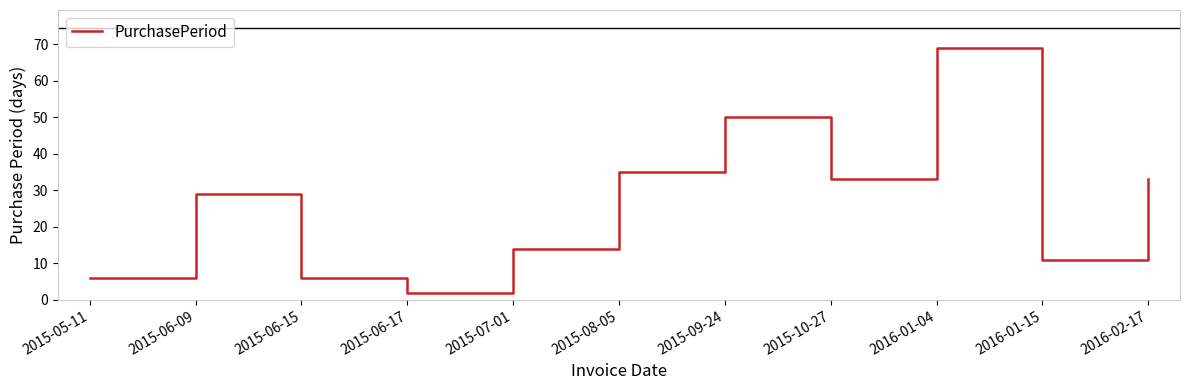

What is the ratio of the value at 2016-01-15 to the value at 2015-06-09?

0.4